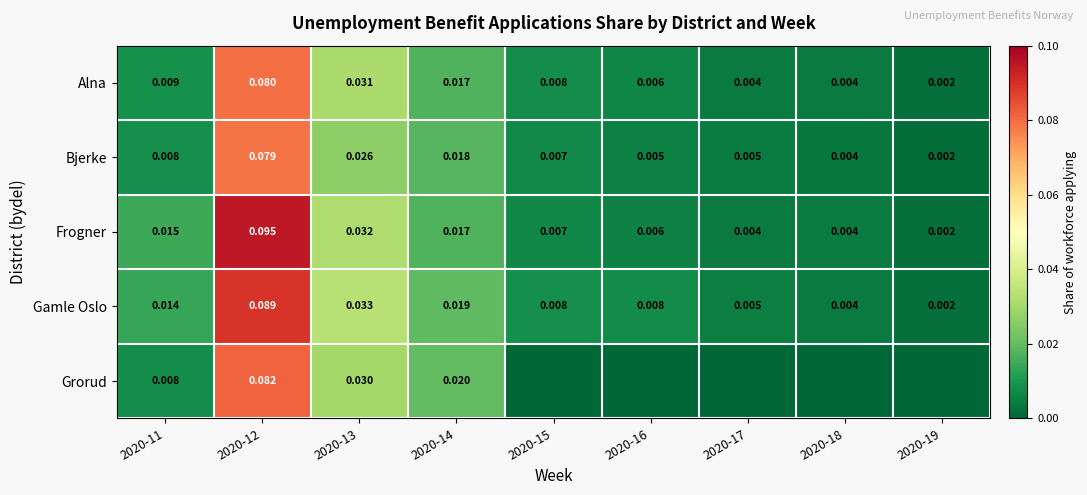

The value of Frogner at 2020-19 is 0.0. True or false?

False